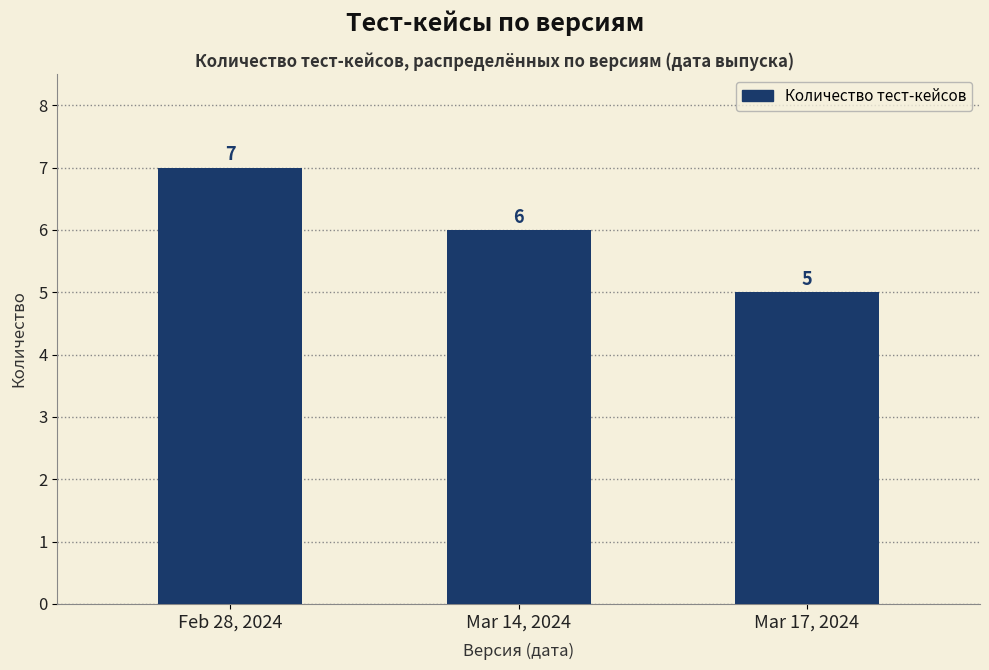

How many bars are there in total?

3